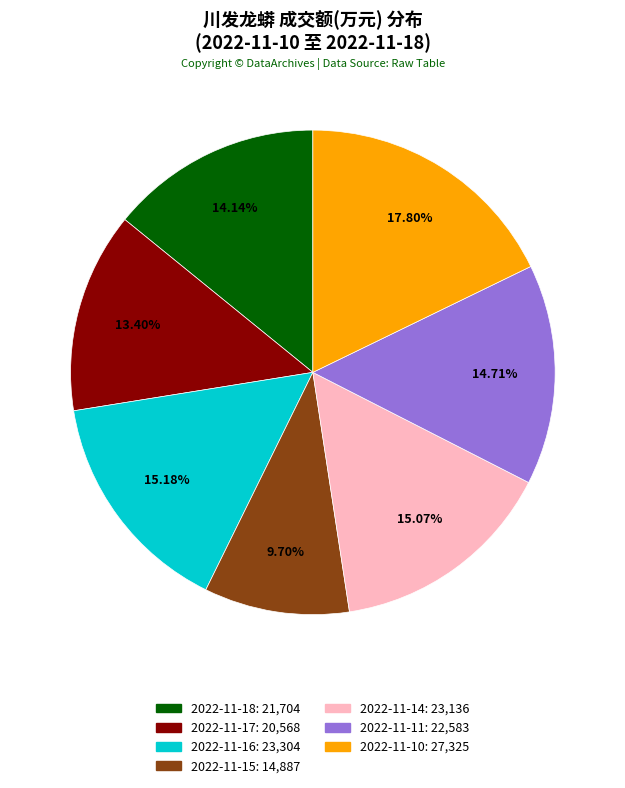

Is it true that 2022-11-17 is 13% of the pie?

True